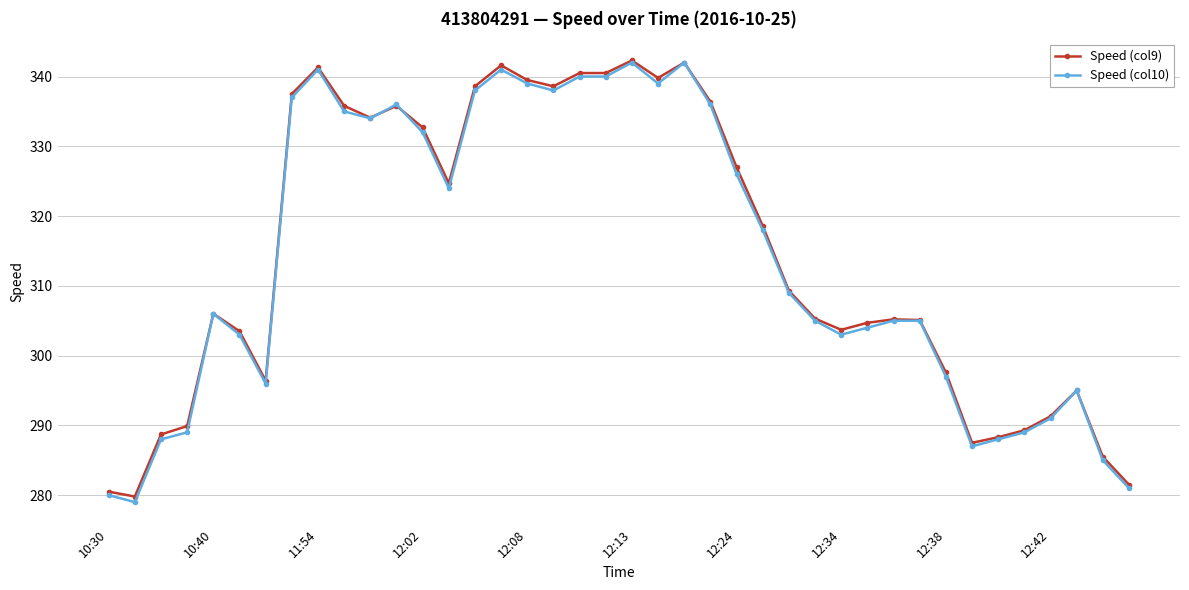

At how many categories does at least one series exceed 307?

20